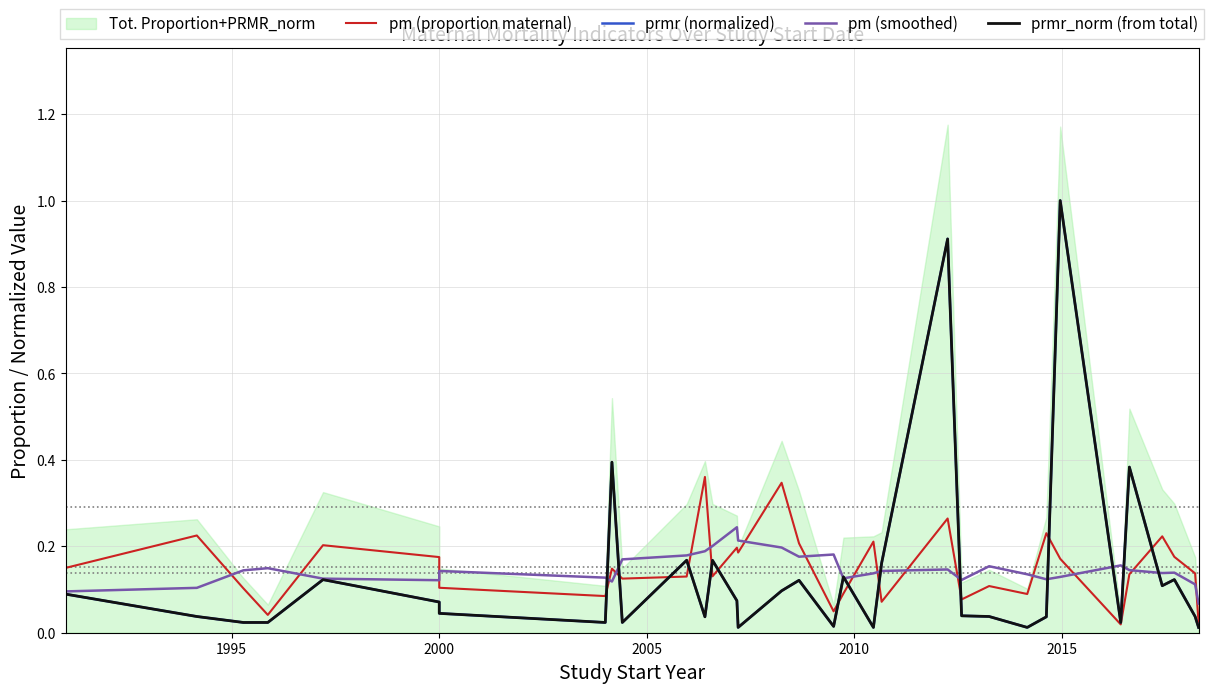

What is the difference between the maximum and second lowest values in the prmr (normalized) series?

1.0